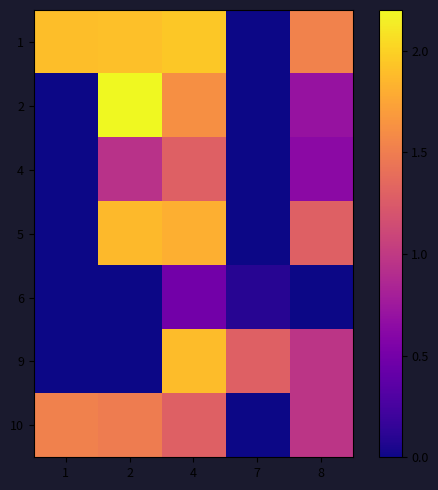

At which category is the sum across all series the highest?

4